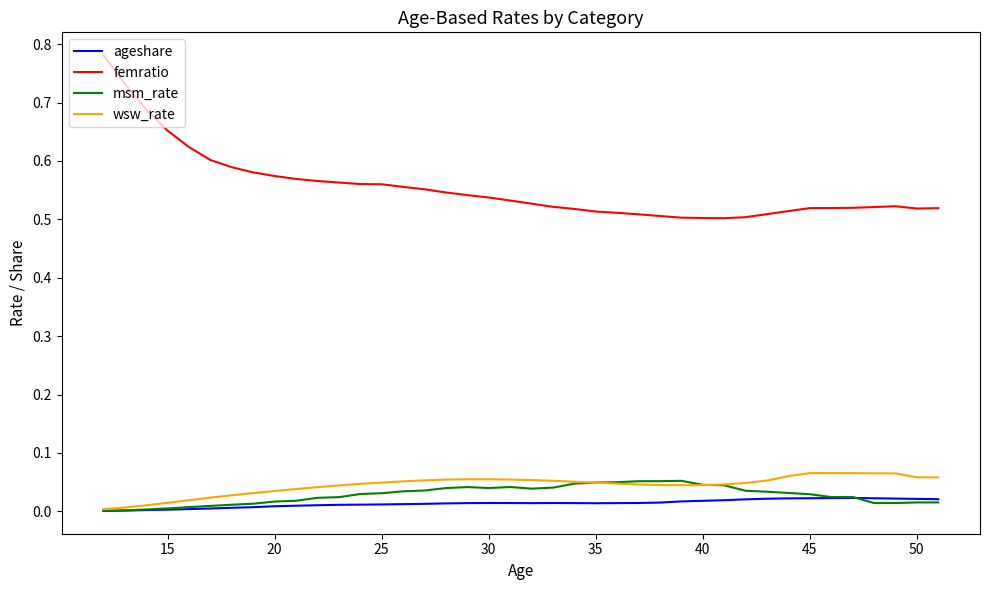

List the series in order of their peak value, lowest first.

ageshare, msm_rate, wsw_rate, femratio